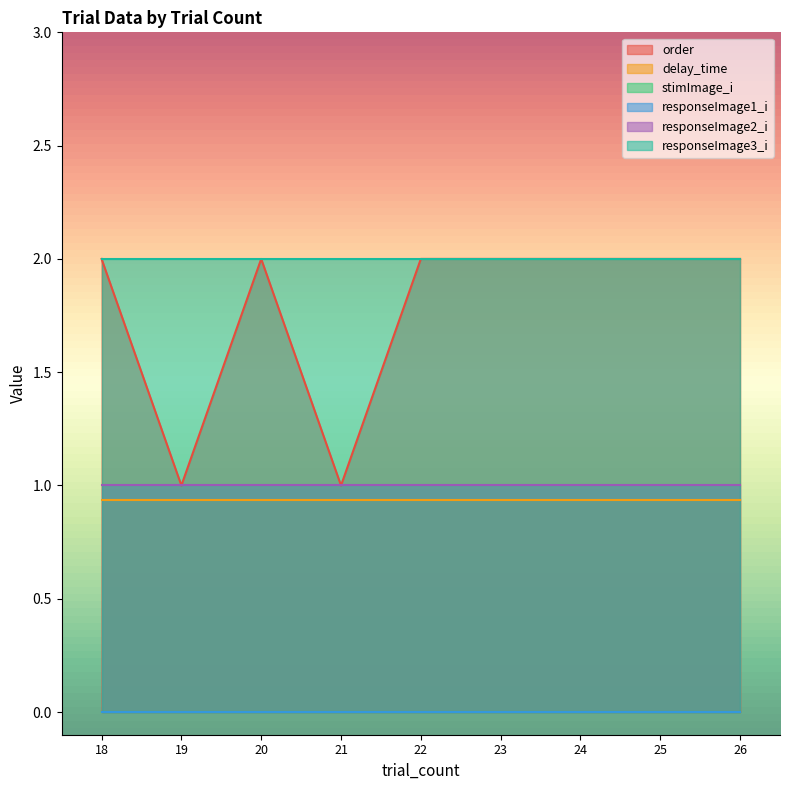

Is the value of order at 24 greater than the value of responseImage2_i at 25?

Yes